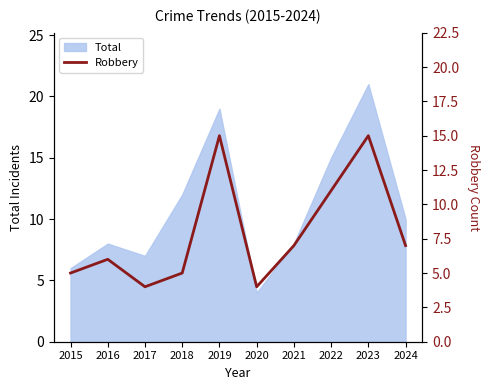

At which label is the value closest to 9?

2021